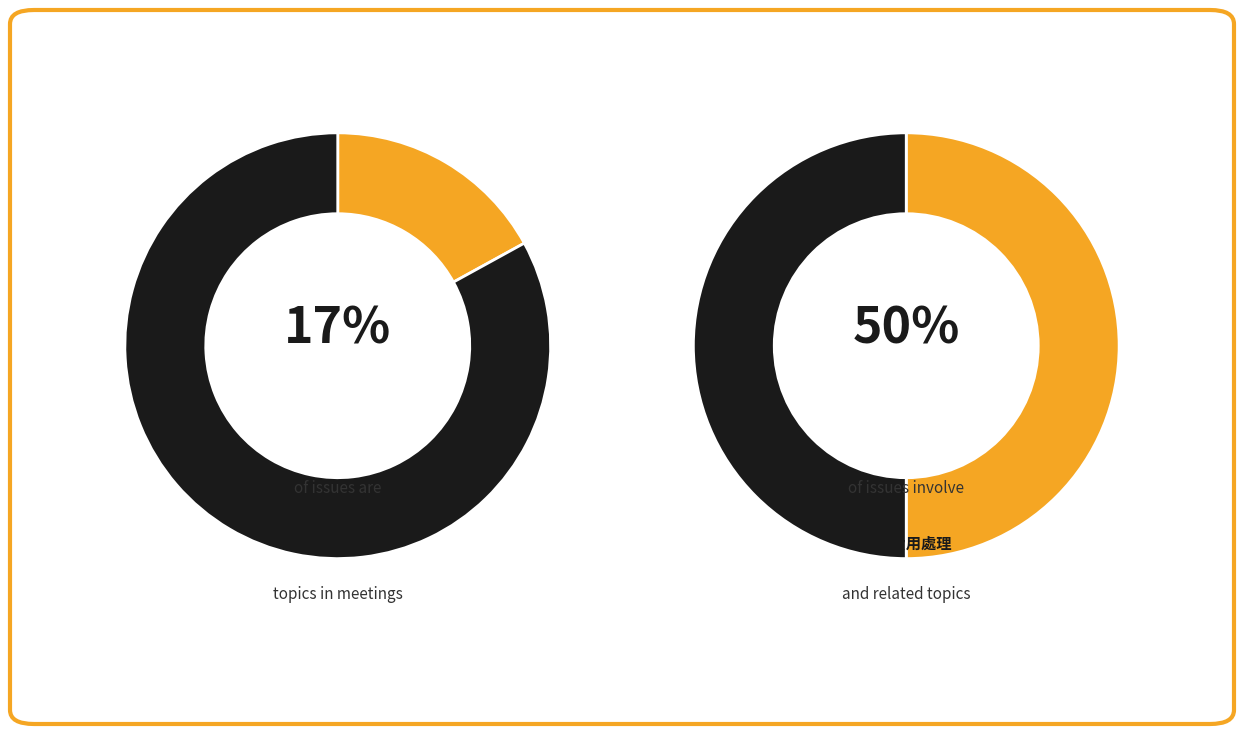

The 於撥款後 slice represents 17% of the pie. True or false?

True